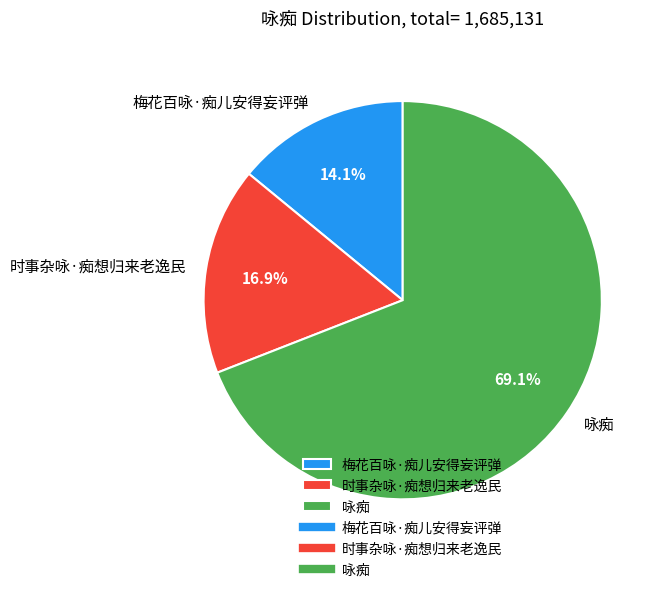

To the nearest percent, what is the average slice percentage?

33%